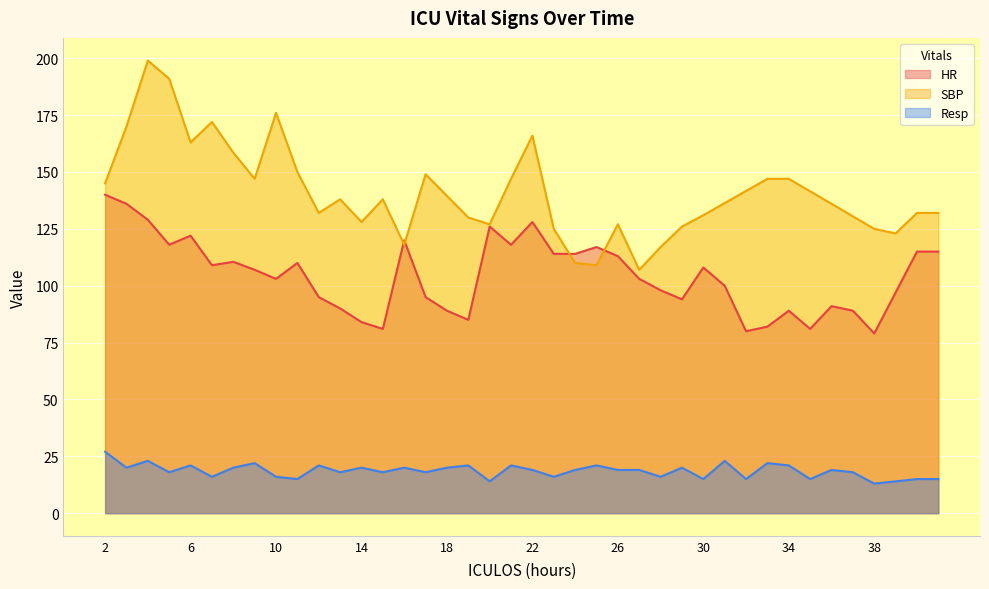

Is it true that SBP equals 131.0 at 30?

True